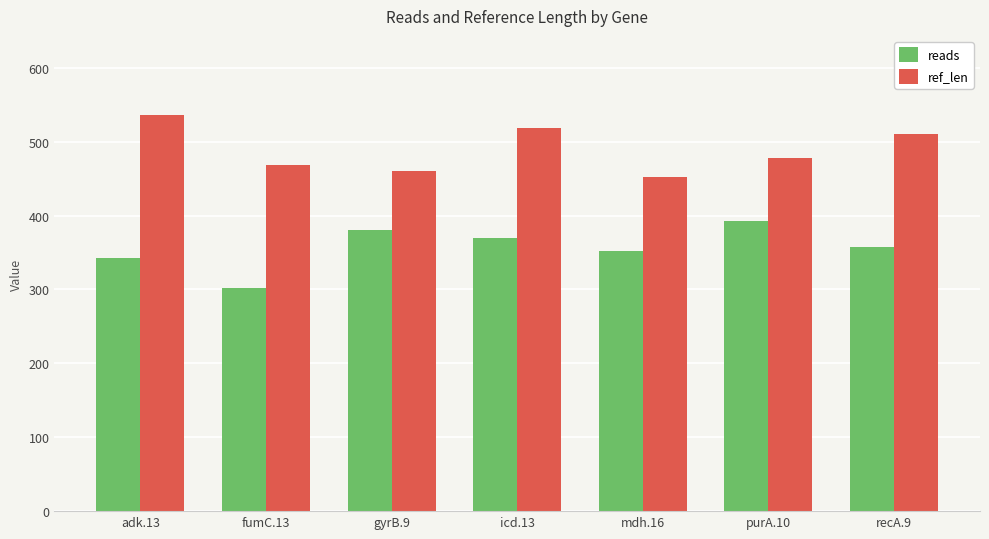

The value of reads at recA.9 is 588. True or false?

False